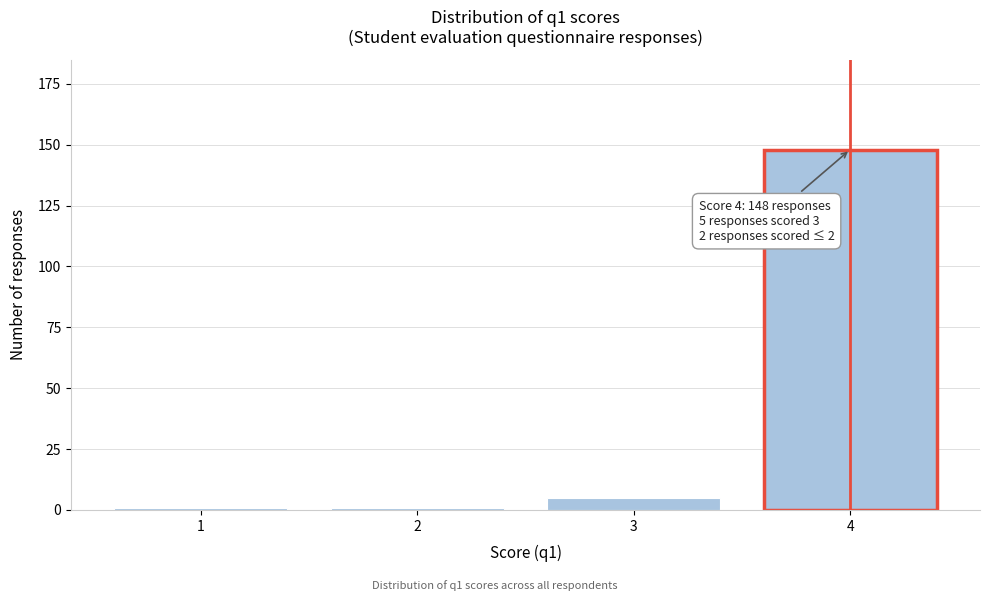

Reading left to right, what are all the values shown in this chart?

1=1	2=1	3=5	4=148